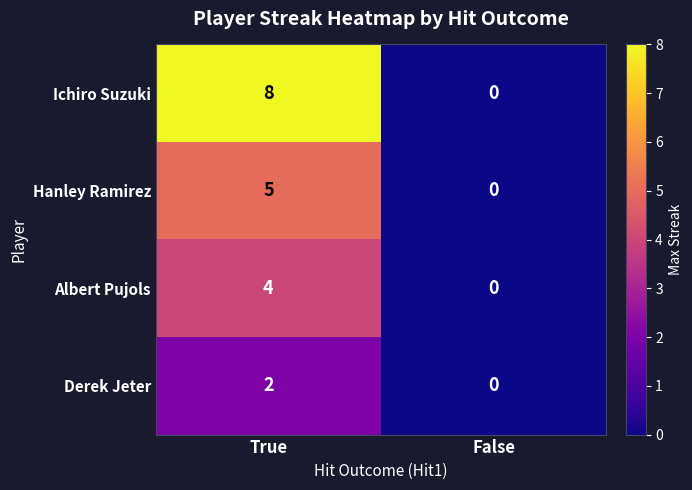

Which series has the largest total across all categories?

Ichiro Suzuki